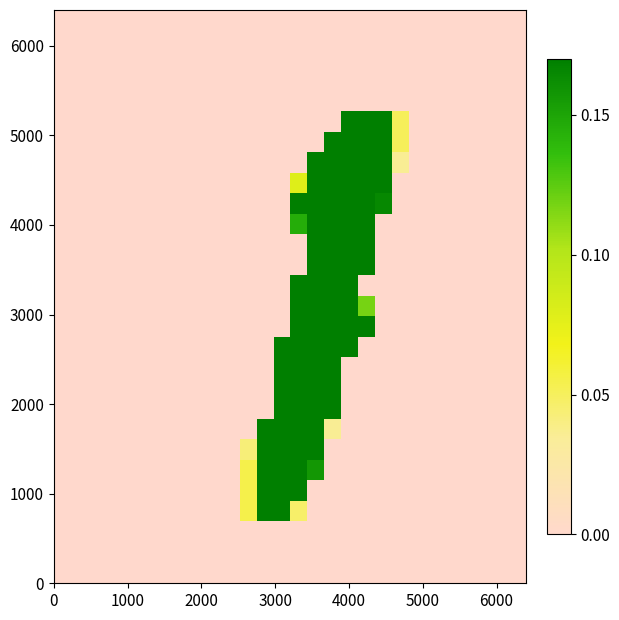

What is the greatest value displayed?

1.0